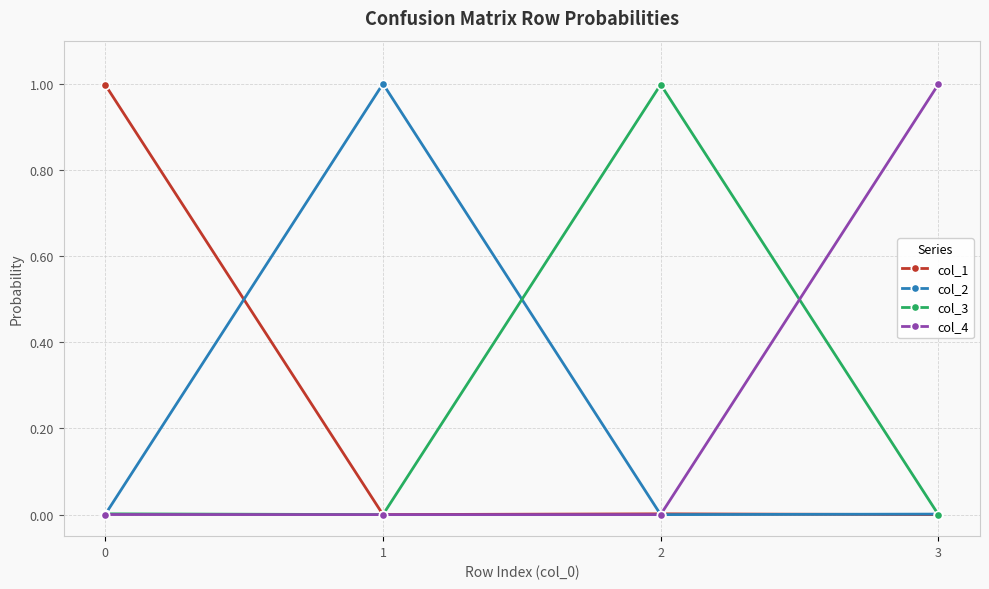

How many lines are shown in the chart?

4